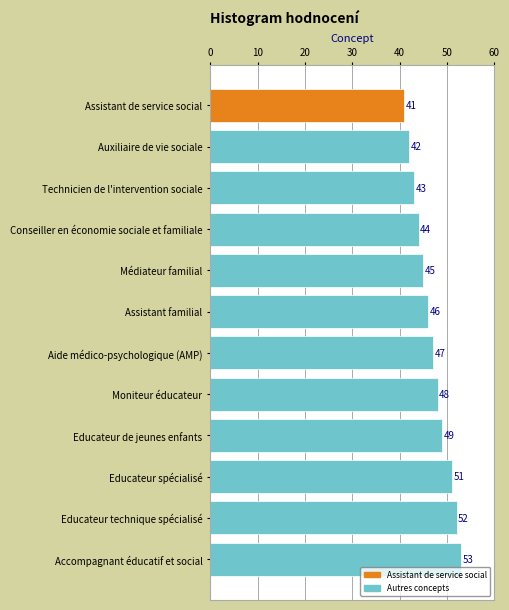

List the labels in order of value, smallest first.

Assistant de service social, Auxiliaire de vie sociale, Technicien de l'intervention sociale, Conseiller en économie sociale et familiale, Médiateur familial, Assistant familial, Aide médico-psychologique (AMP), Moniteur éducateur, Educateur de jeunes enfants, Educateur spécialisé, Educateur technique spécialisé, Accompagnant éducatif et social